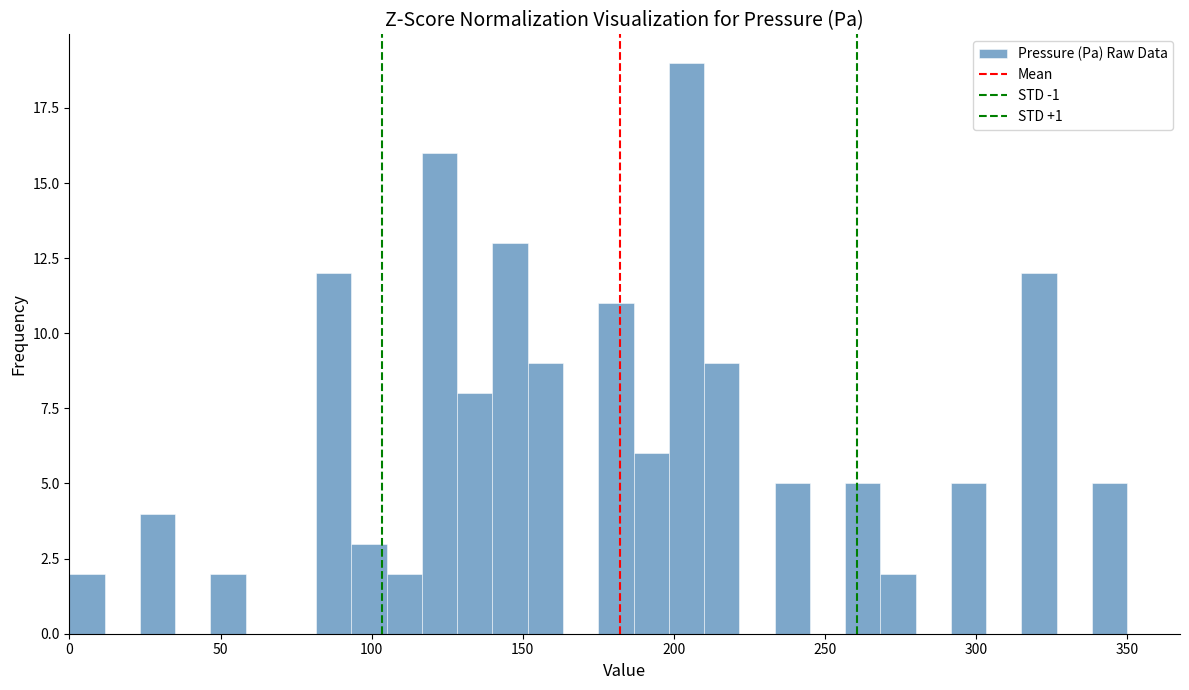

Around what value on the x-axis is the tallest bar? Give the approximate position of its centre, as read against the axis.

205